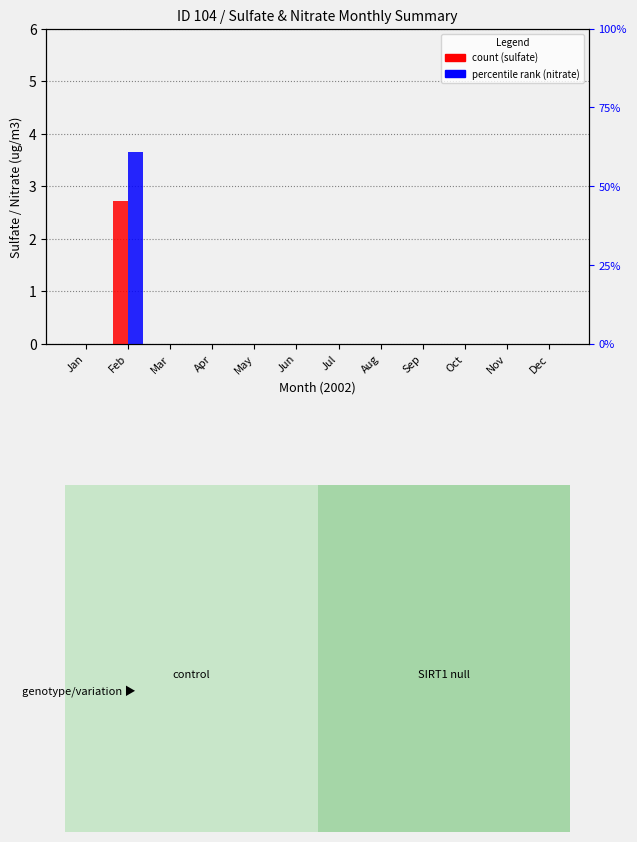

Which series changed the most between Jun and Dec?

sulfate (count)